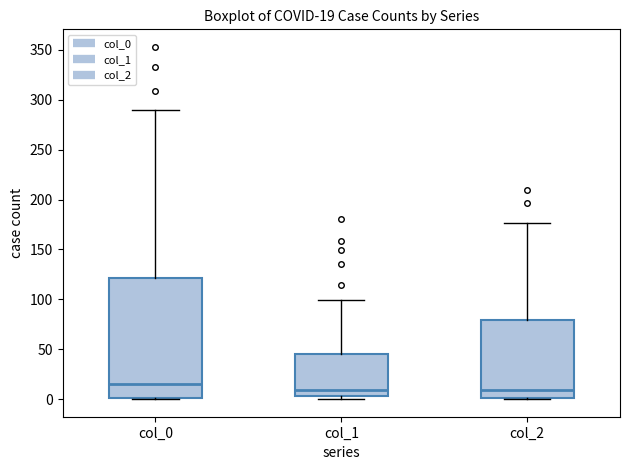

Comparing the boxes themselves (not the whiskers), which one is the tallest?

col_0